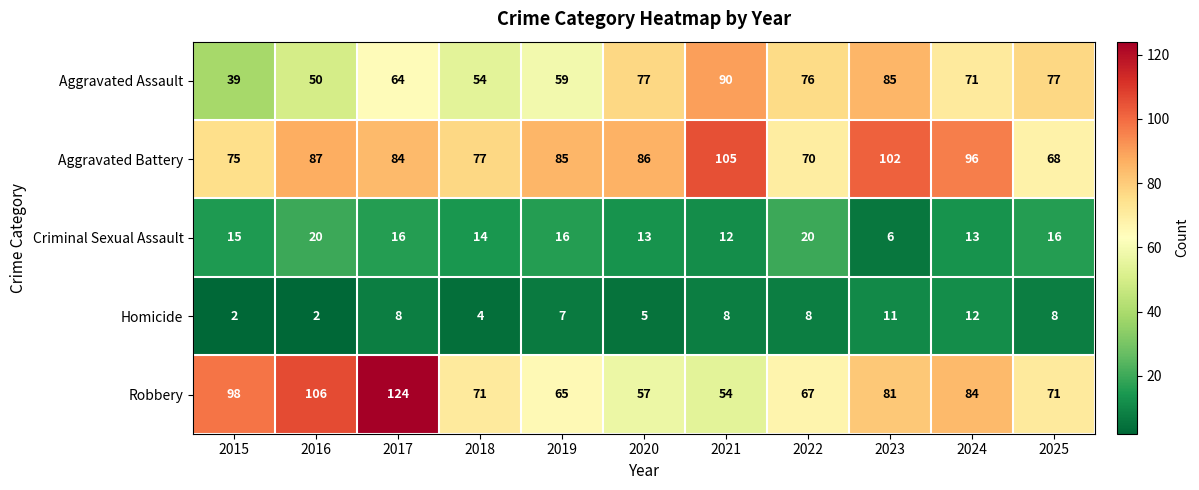

What is the difference between the maximum and second lowest values in the Homicide series?

10